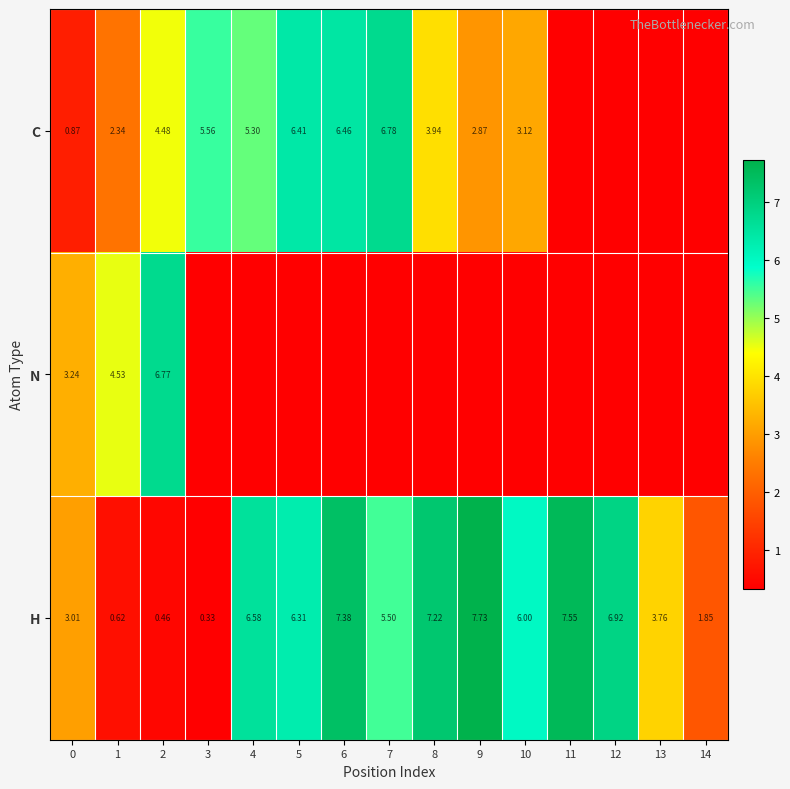

At how many categories does at least one series exceed 3?

14